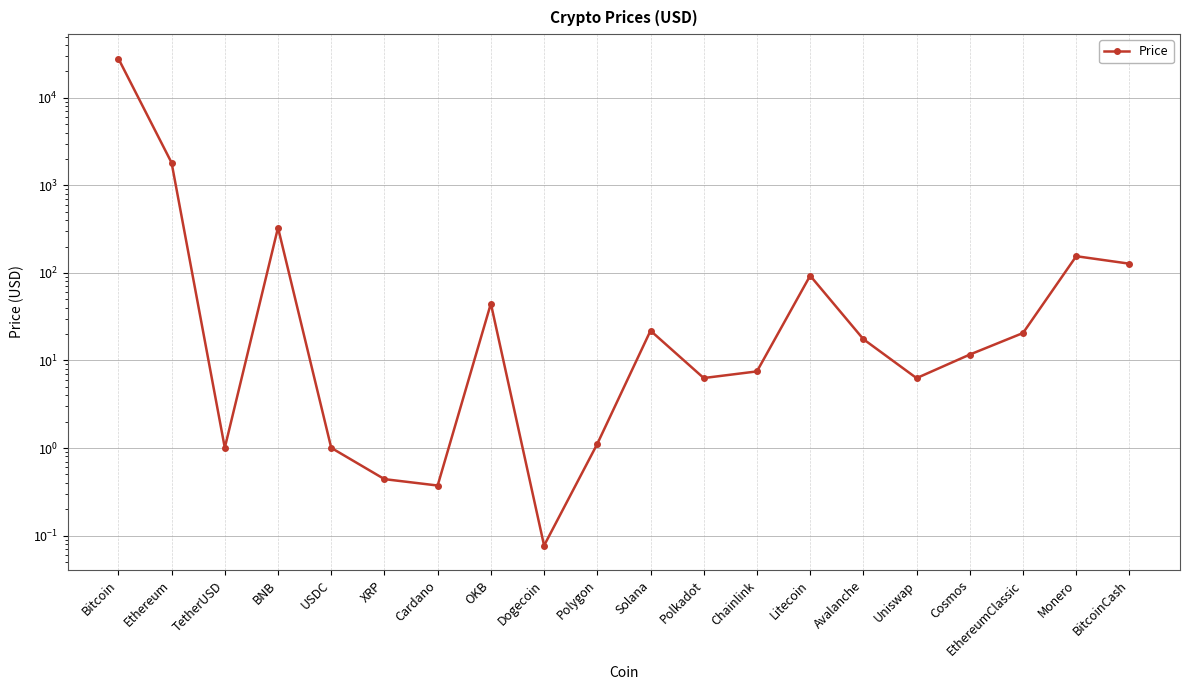

Reading left to right, extract all data points from this chart.

28124.0	1814.5	1.0	328.8	1.0	0.4	0.4	44.7	0.1	1.1	21.9	6.3	7.5	93.0	17.5	6.3	11.7	20.6	155.2	127.5